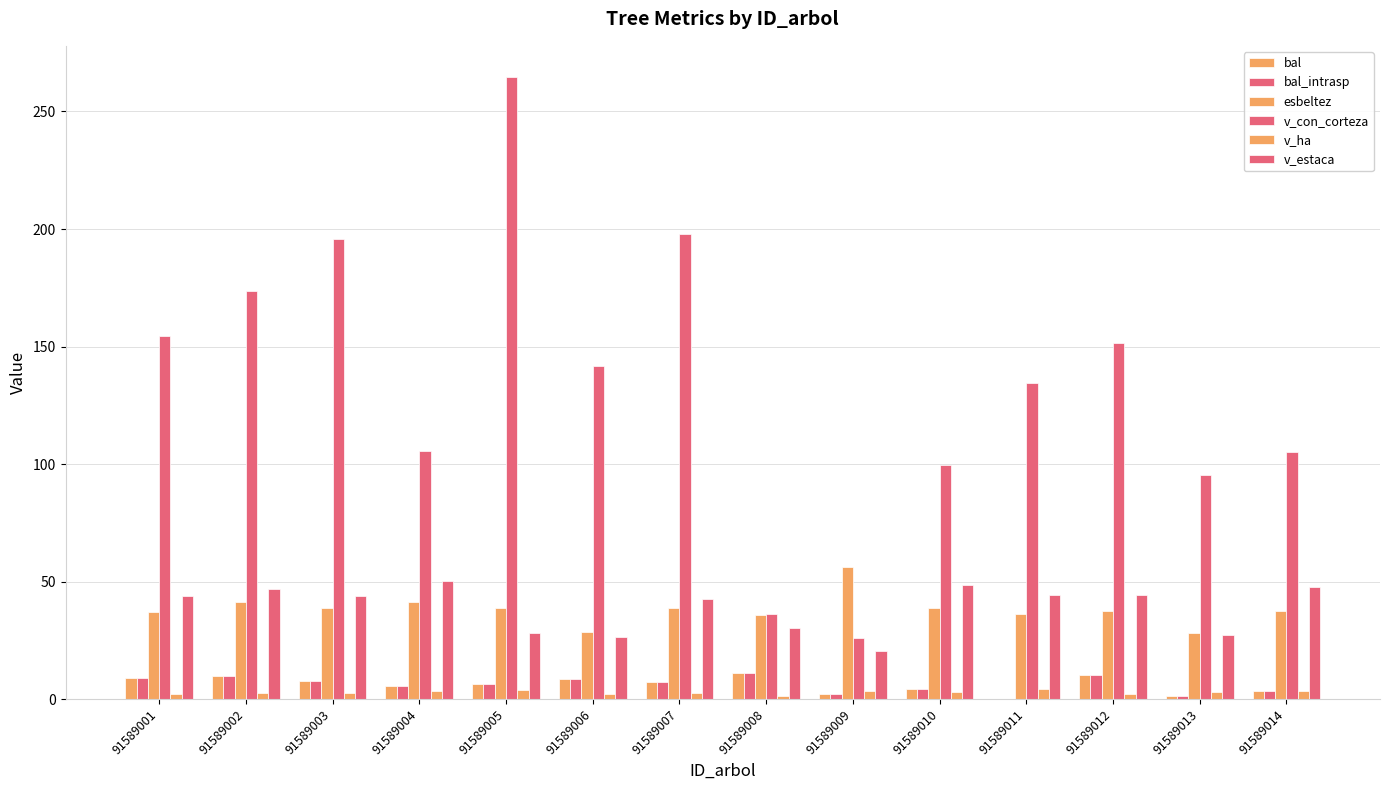

How many values in bal are above zero?

13